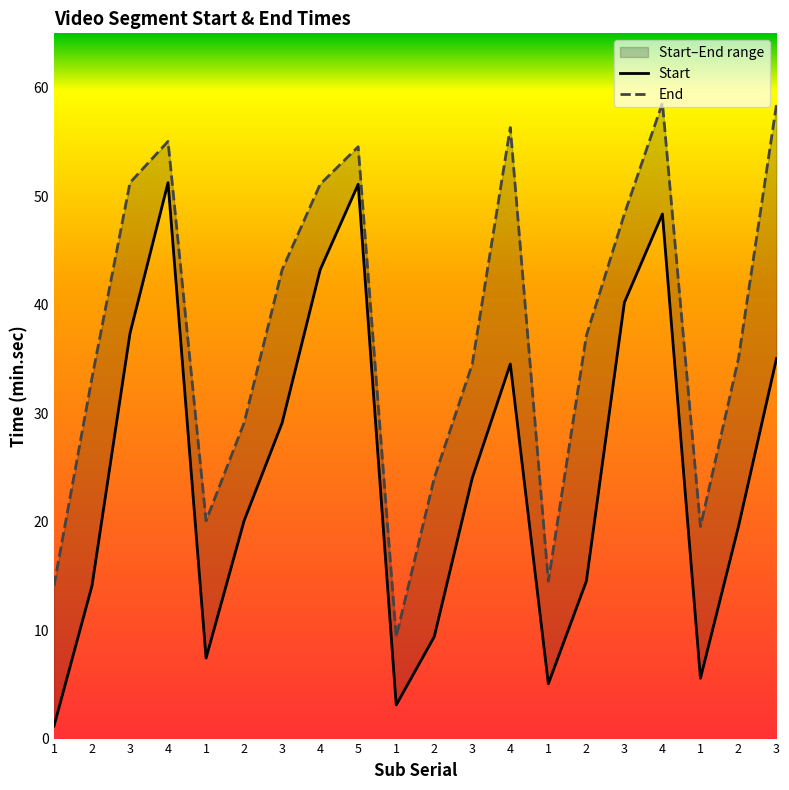

In End, how many points are higher than both neighbors (excluding endpoints)?

4